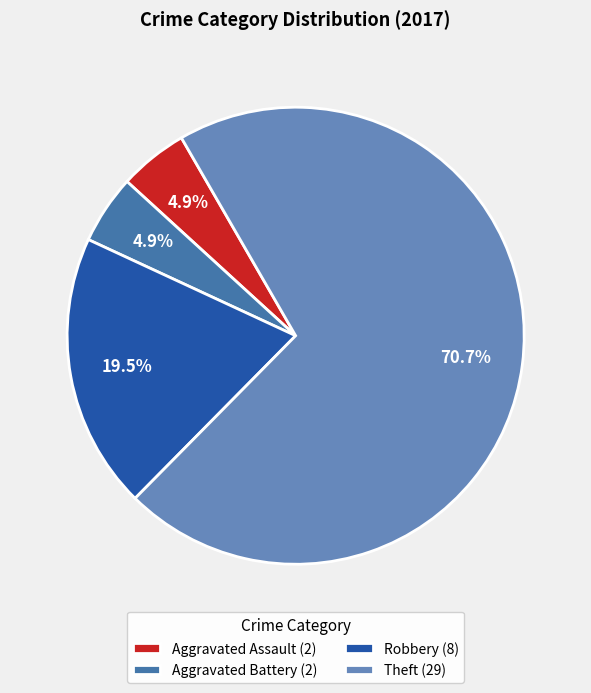

Is the sum of Aggravated Assault and Robbery greater than half?

No